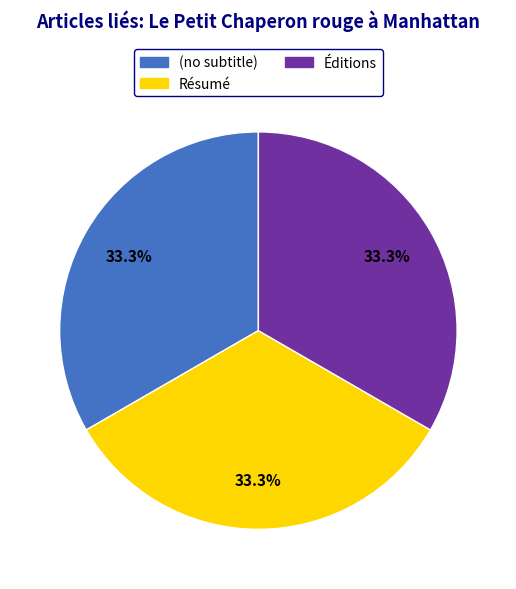

Is there any slice that represents more than half of the pie?

No